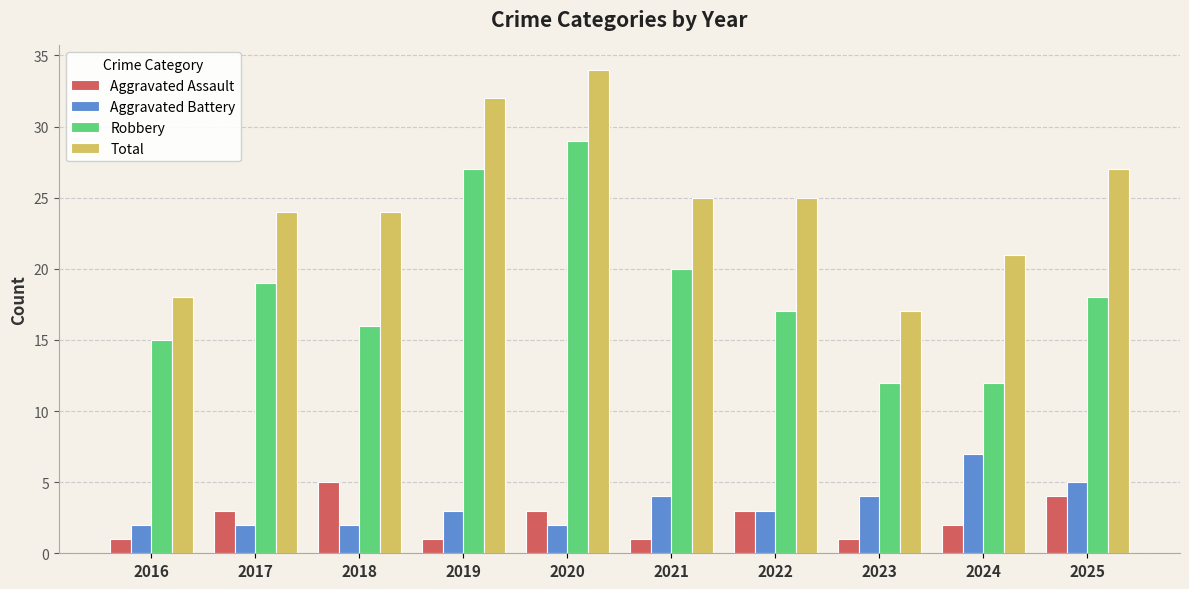

Rank the series at 2024 from lowest to highest value.

Aggravated Assault, Aggravated Battery, Robbery, Total